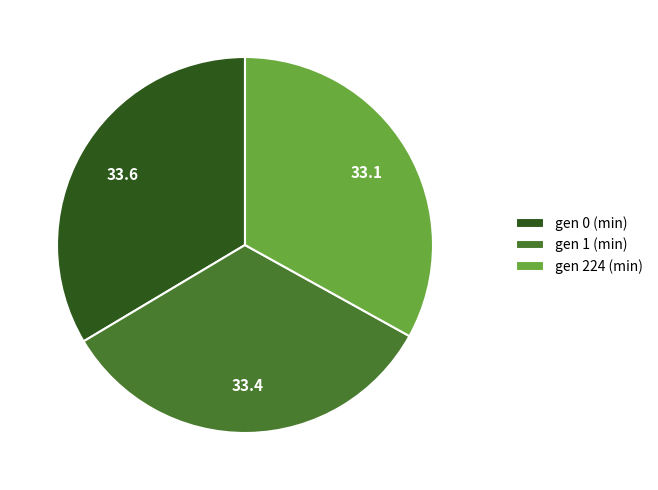

Approximately how many times larger is the value at gen 224 (min) compared to gen 1 (min)?

1.0